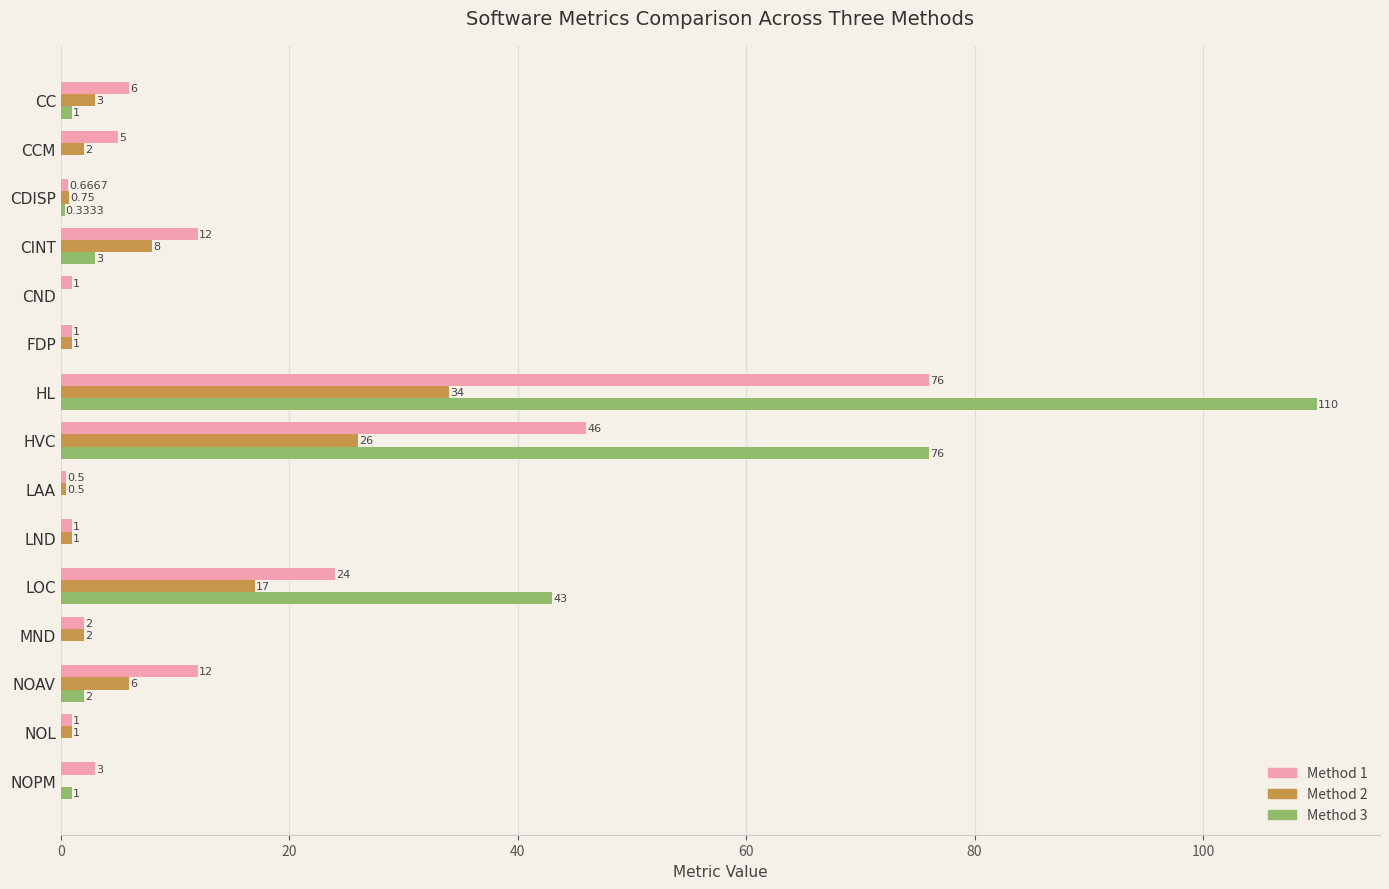

What is the sum of the Method 3 values at HL and NOPM?

111.0